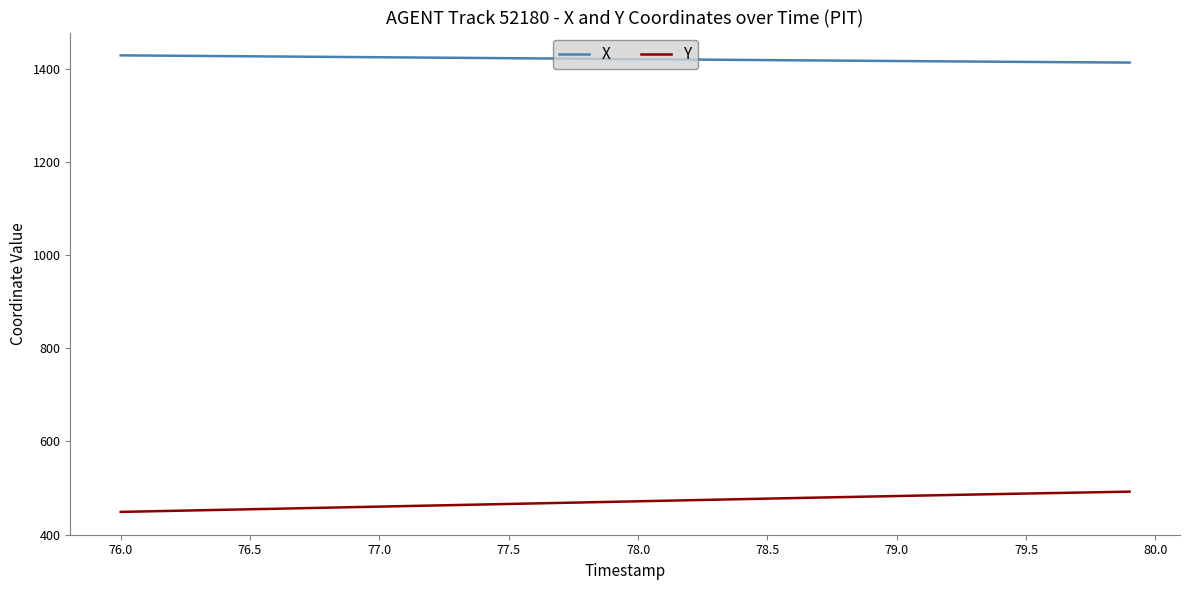

List the series in order of their peak value, lowest first.

Y, X